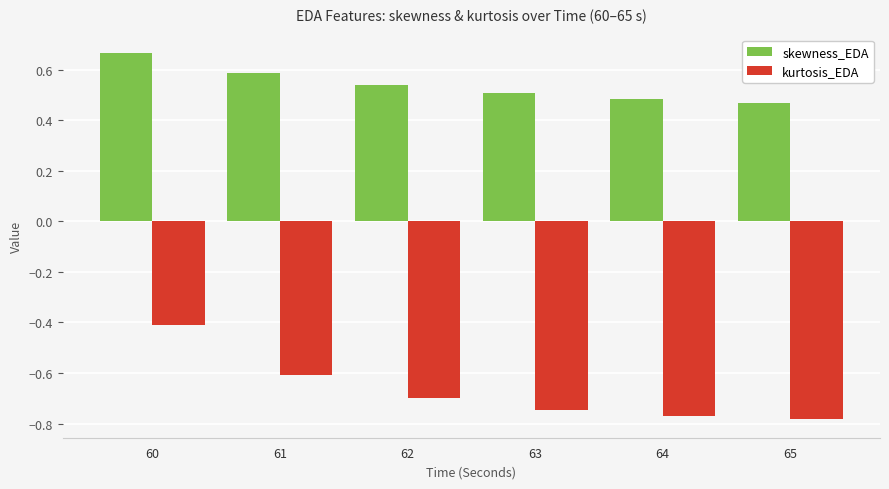

Is the value of kurtosis_EDA at 63 greater than the value of skewness_EDA at 63?

No